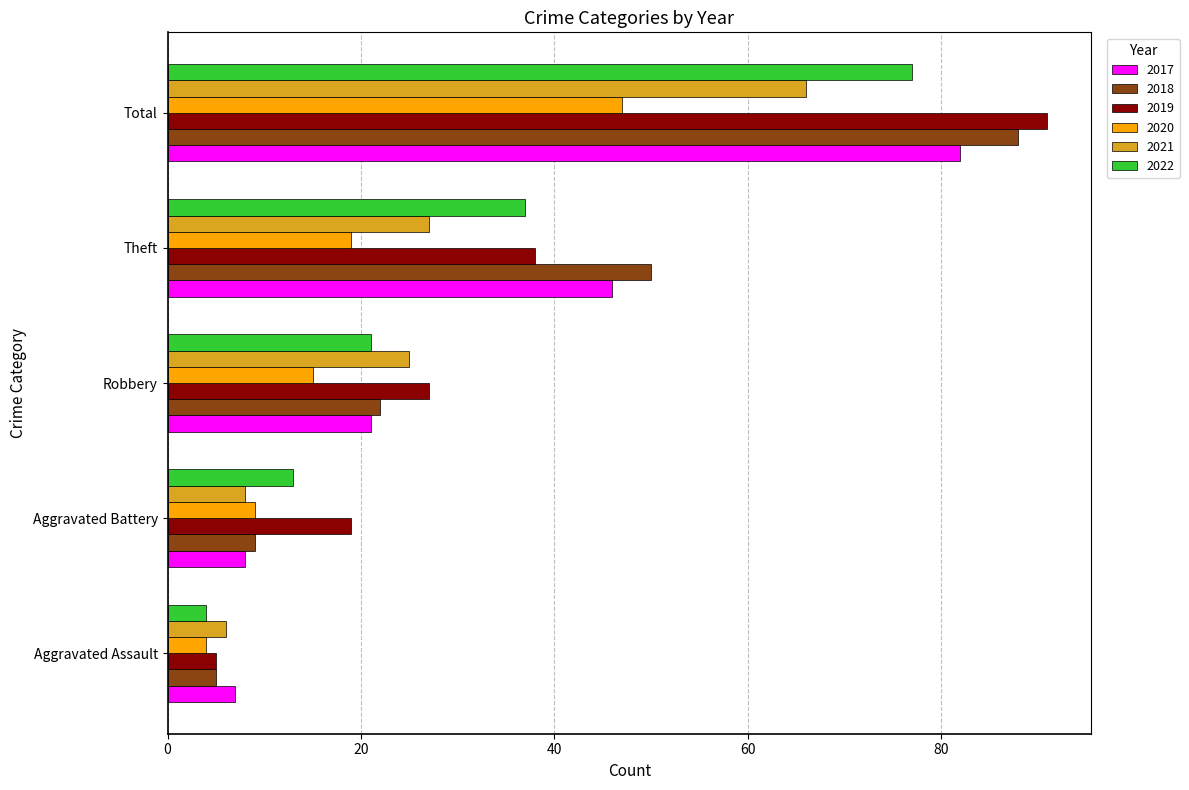

What is the average value of the 2021 series?

26